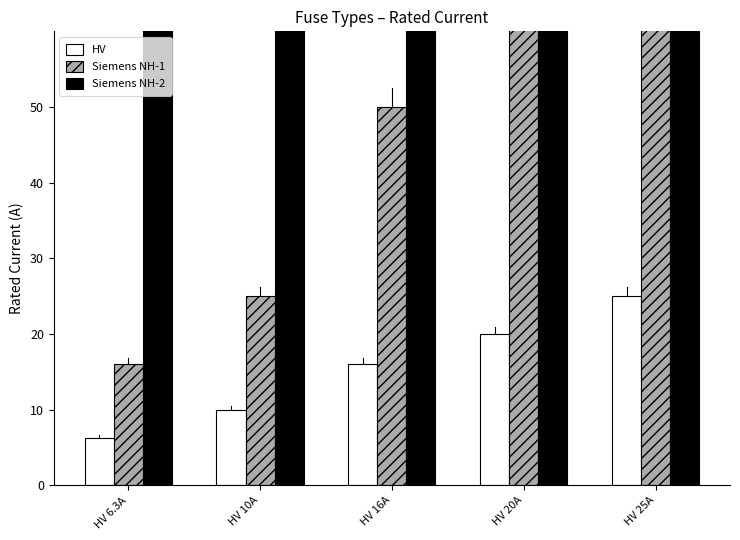

Reading left to right, transcribe all the data shown in this chart.

HV: 6.3	10.0	16.0	20.0	25.0
Siemens NH-1: 16.0	25.0	50.0	63.0	80.0
Siemens NH-2: 200.0	224.0	250.0	315.0	355.0